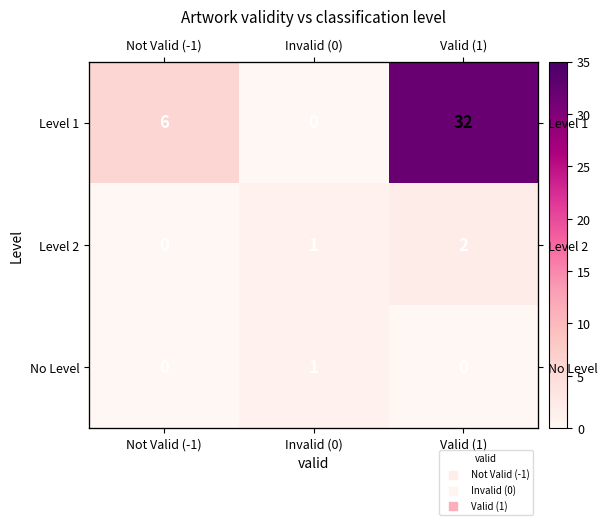

What is the average value of the Level 1 series?

13